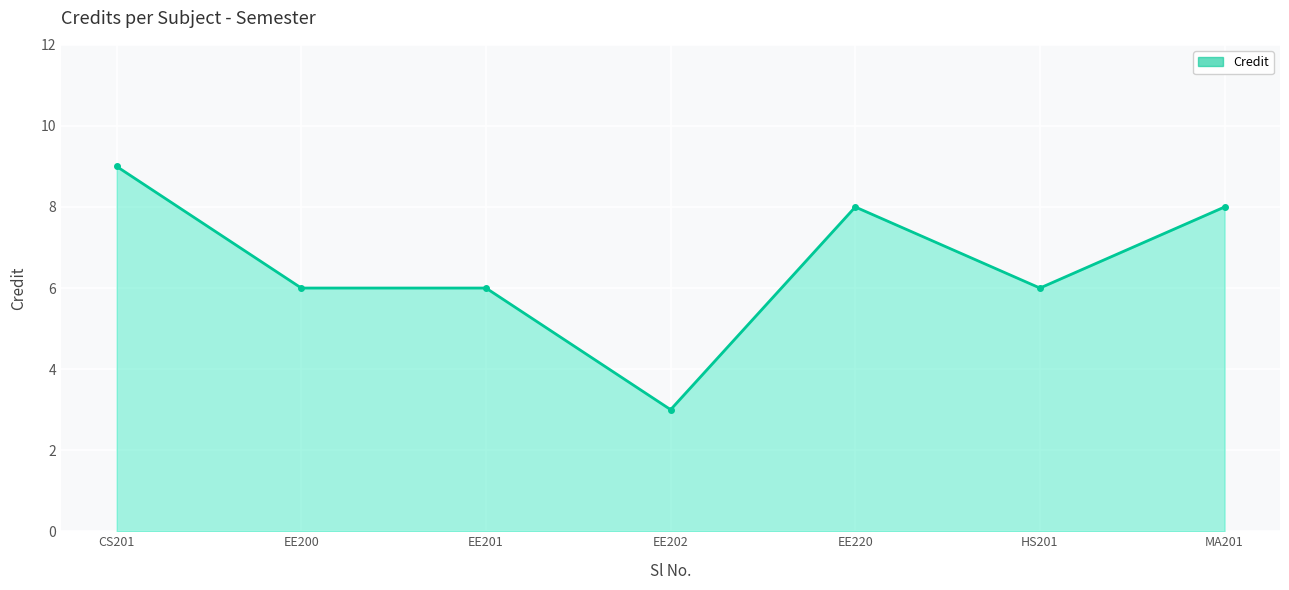

List the labels in order of value, largest first.

CS201, EE220, MA201, EE200, EE201, HS201, EE202